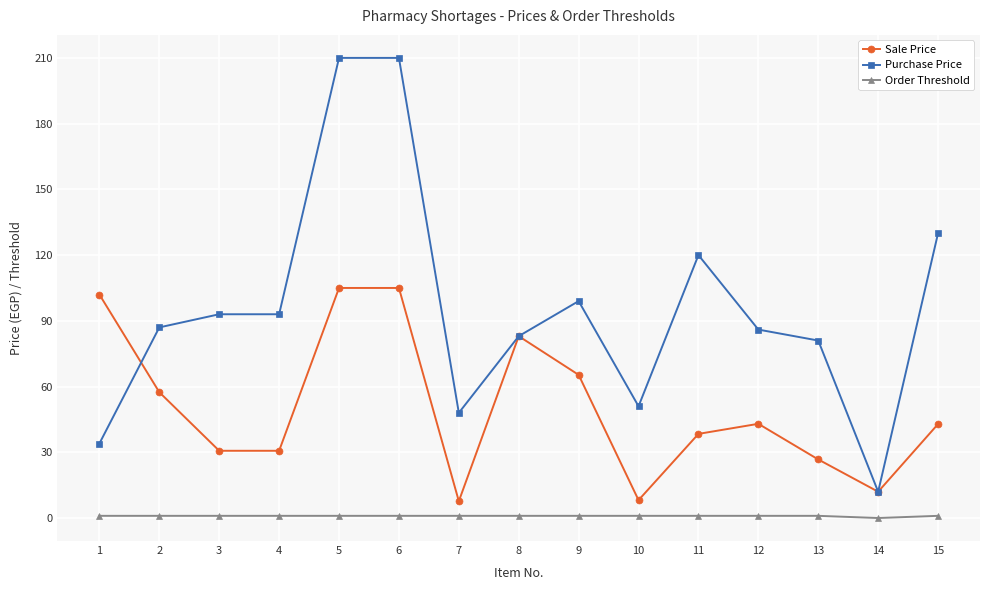

Rank the series at 11 from lowest to highest value.

Order Threshold, Sale Price, Purchase Price